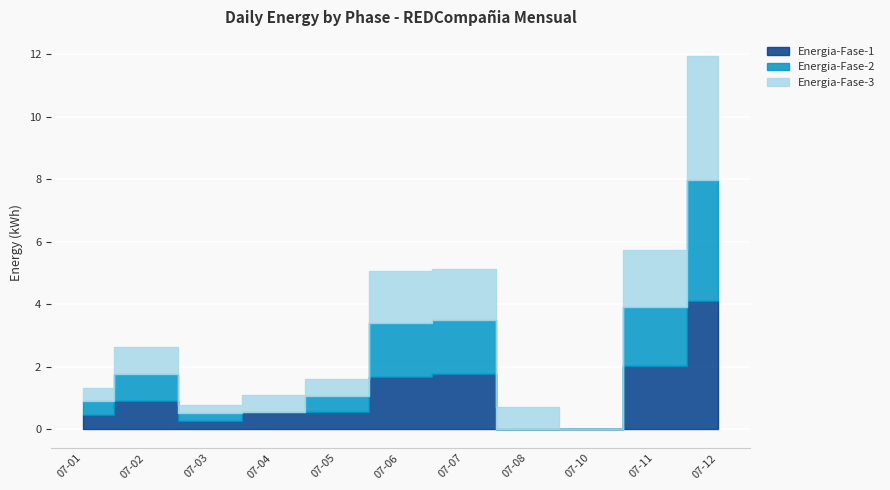

After their last crossing, which series has the higher values: Energia-Fase-3 or Energia-Fase-2?

Energia-Fase-3